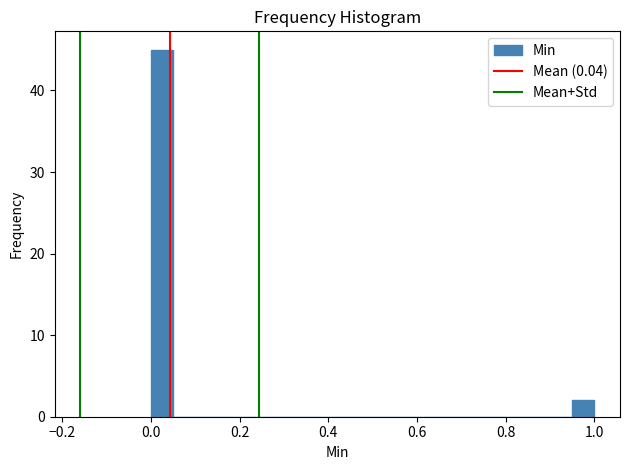

Around what value on the x-axis is the tallest bar? Give the approximate position of its centre, as read against the axis.

0.02